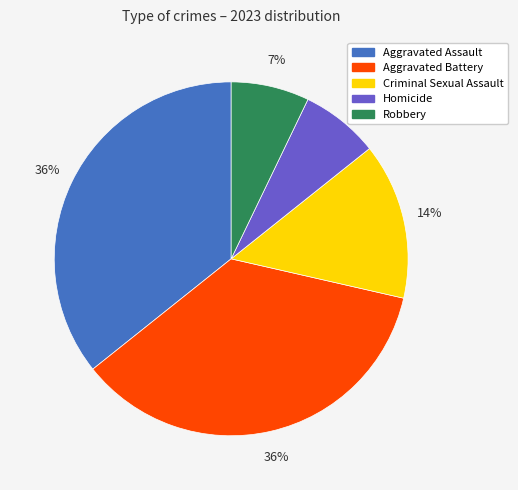

Between Aggravated Assault and Homicide, which is larger?

Aggravated Assault